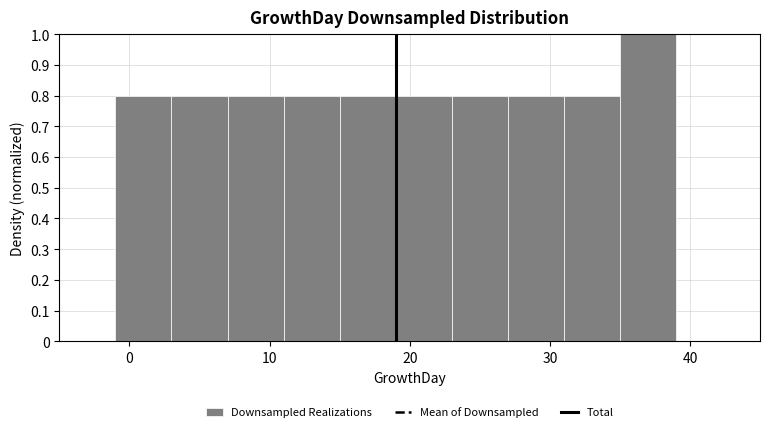

What is the height of the bar covering 31 to 35 on the x-axis? The values are not printed on the chart, so give them approximately, as read against the axis.

0.8